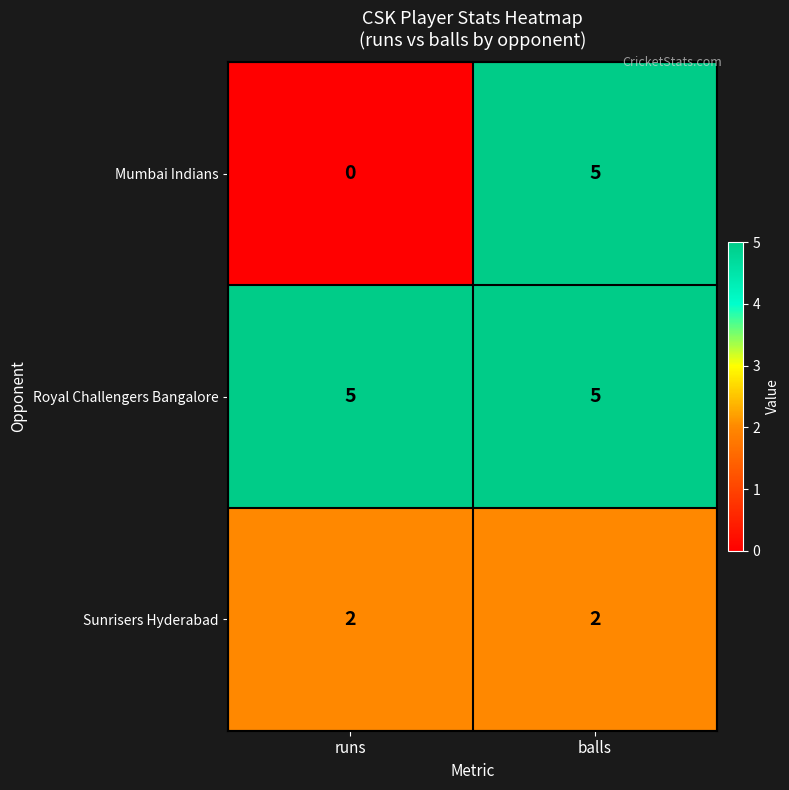

List the labels in order of Mumbai Indians value, largest first.

balls, runs